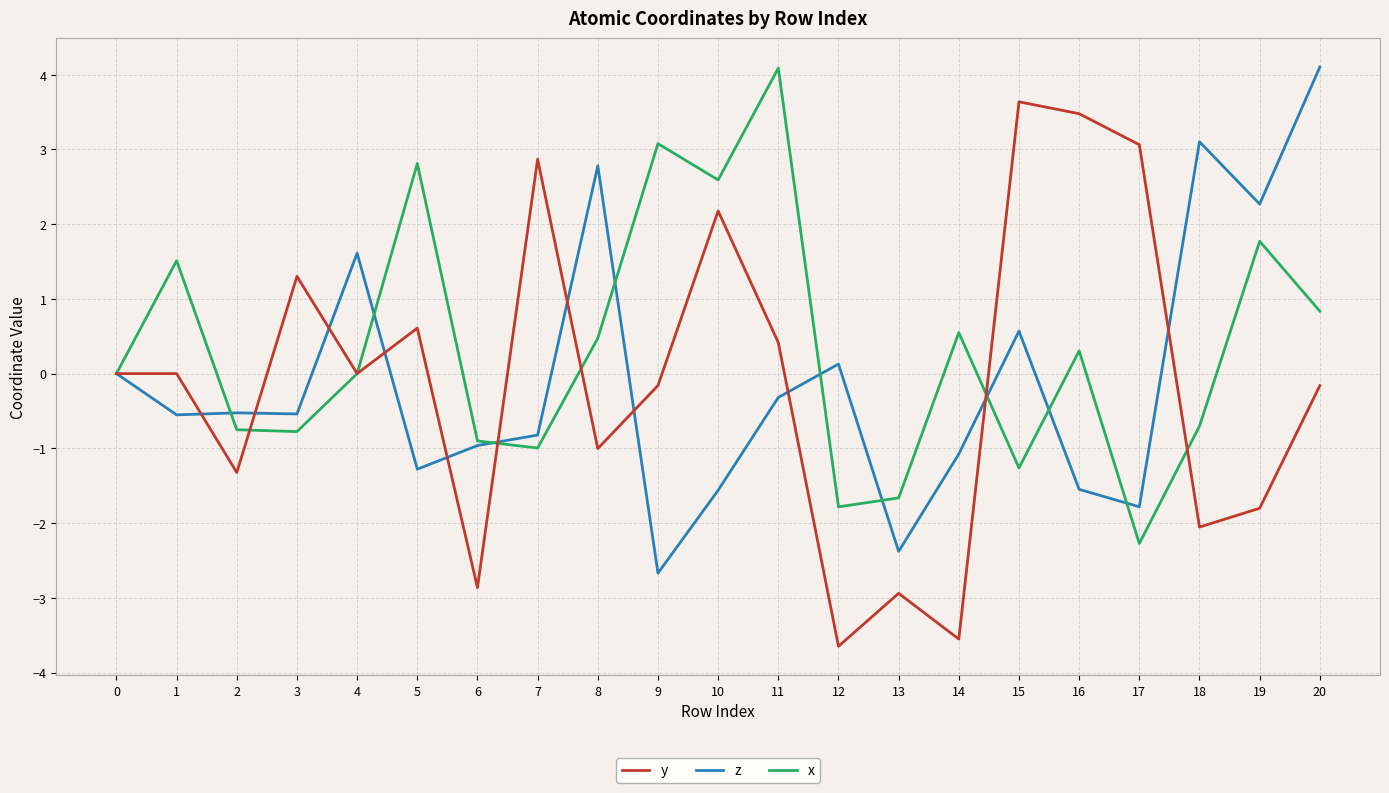

What is the total value across all series at 10?

3.2